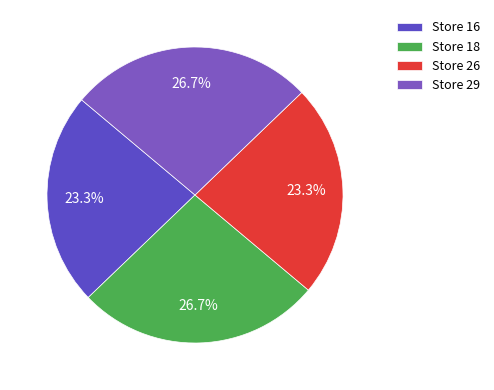

Count the number of slices in the pie.

4